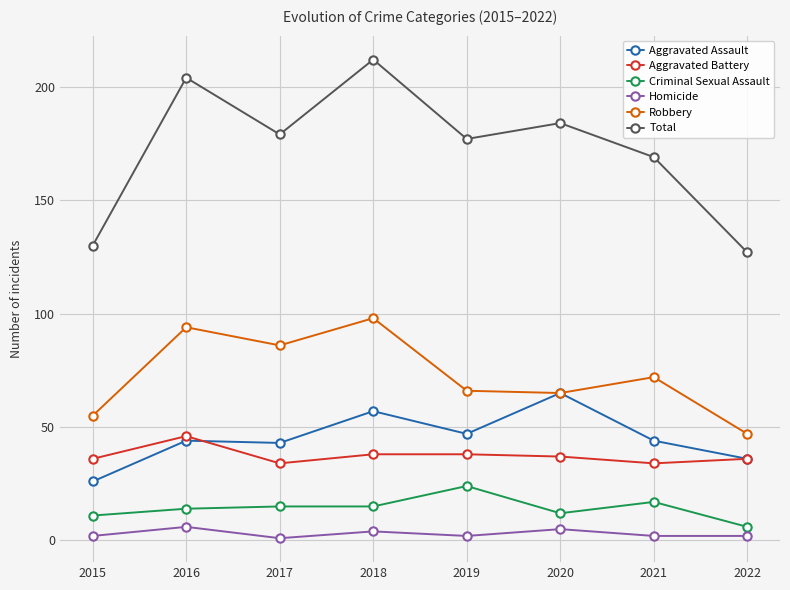

Is it true that Aggravated Assault equals 44 at 2021?

True